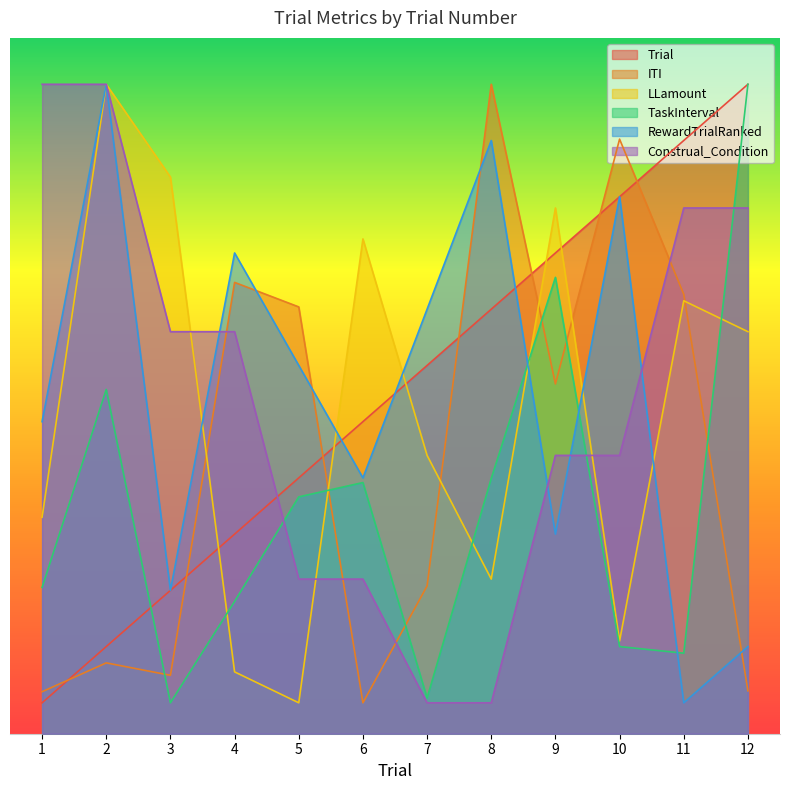

Which has a higher value, 7 or 12?

12